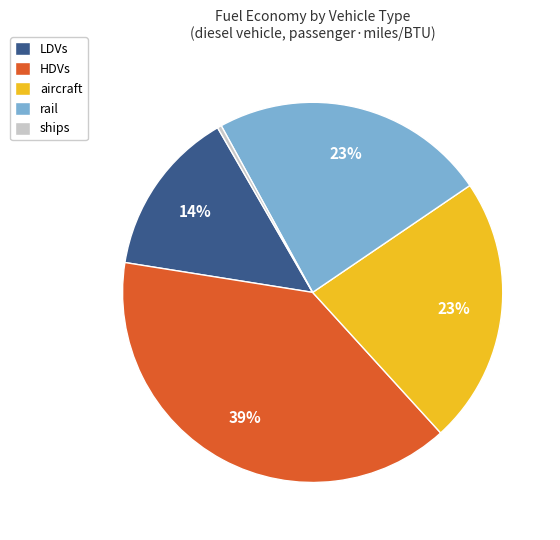

Do LDVs and rail together represent more than half of the pie?

No